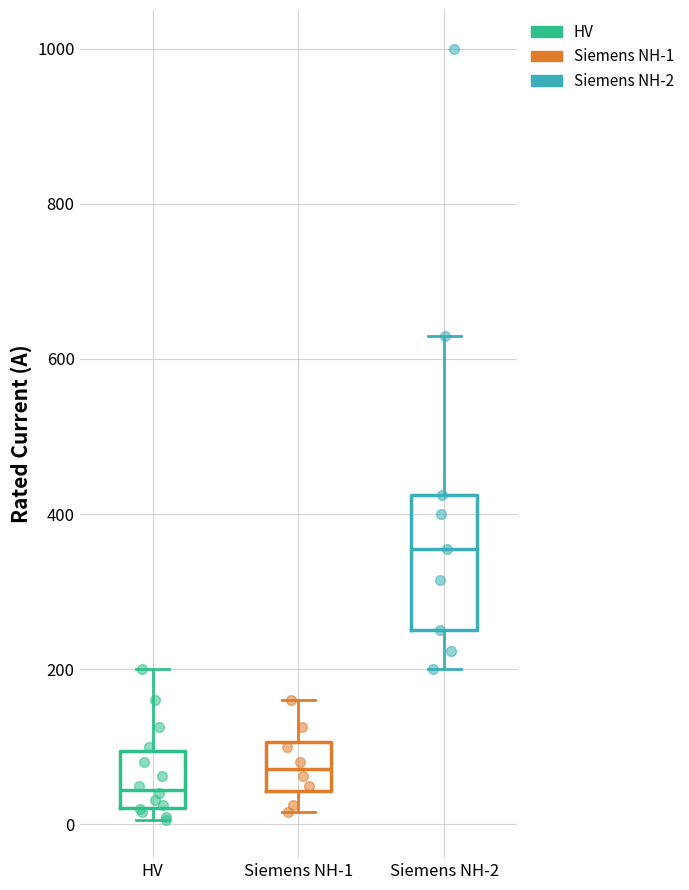

Reading left to right, transcribe this box plot: for each box, give where its median line is, the range the box spans, and where its two whiskers end, as read against the y-axis. The values are not printed on the chart, so give them approximately, as read against the axis.

HV: median 40, box 20 to 100, whiskers 0 to 200
Siemens NH-1: median 80, box 40 to 100, whiskers 20 to 160
Siemens NH-2: median 360, box 260 to 420, whiskers 200 to 640